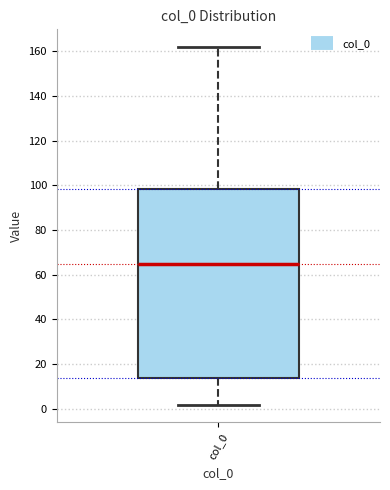

Transcribe this box plot: give where the median line is, the range the box spans, and where the two whiskers end, as read against the y-axis. The values are not printed on the chart, so give them approximately, as read against the axis.

median 64, box 14 to 98, whiskers 2 to 162